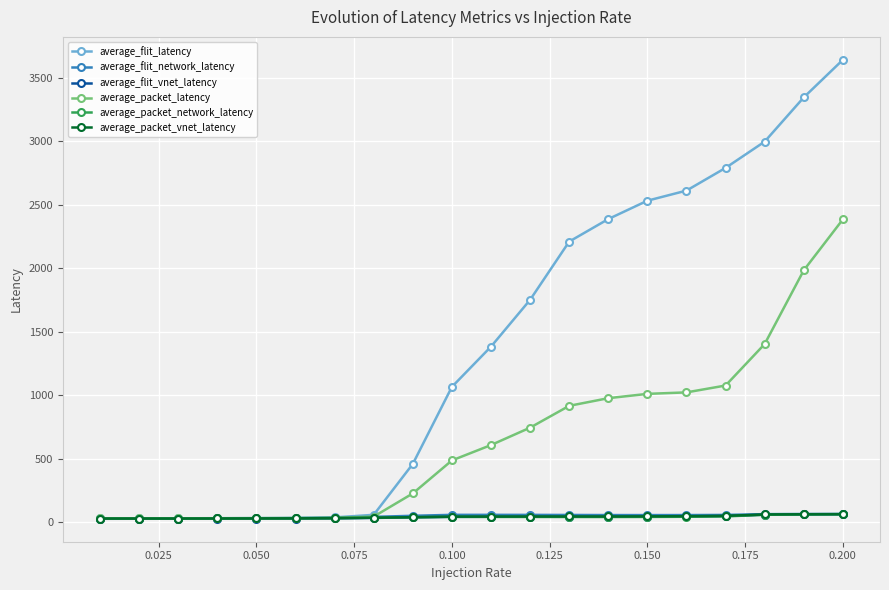

What is the maximum value shown in the chart?

3642.1